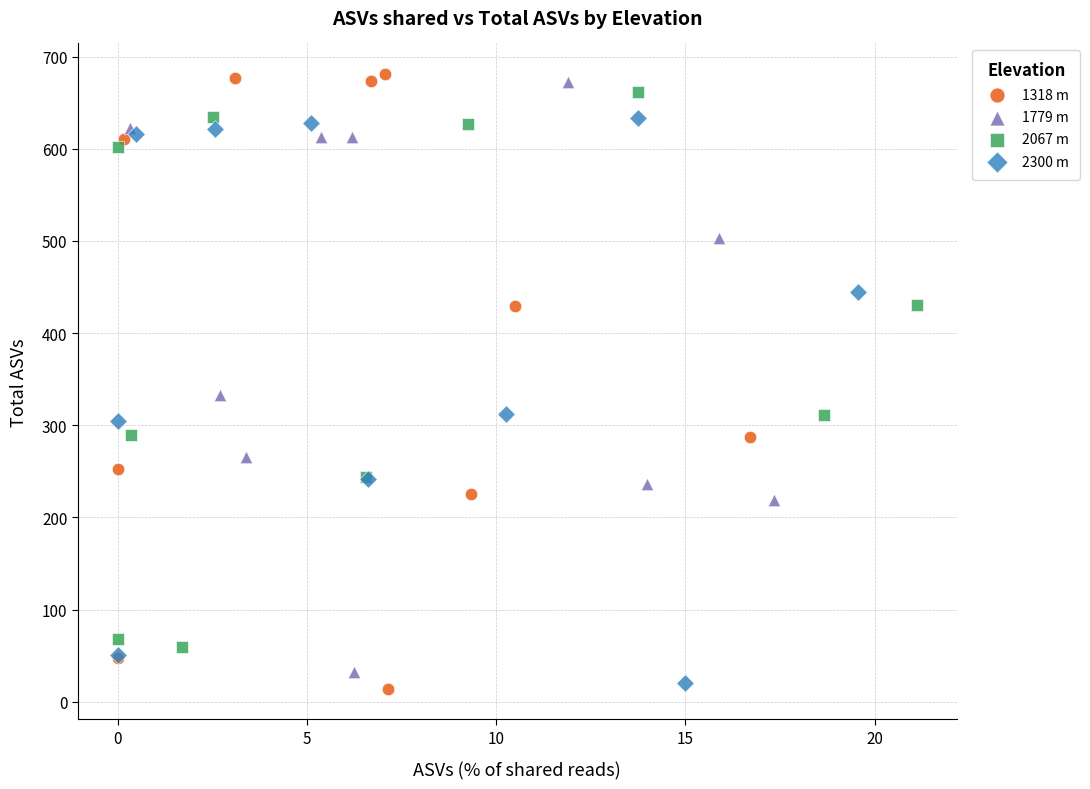

What are all the series names shown in the legend?

1318 m, 1779 m, 2067 m, 2300 m